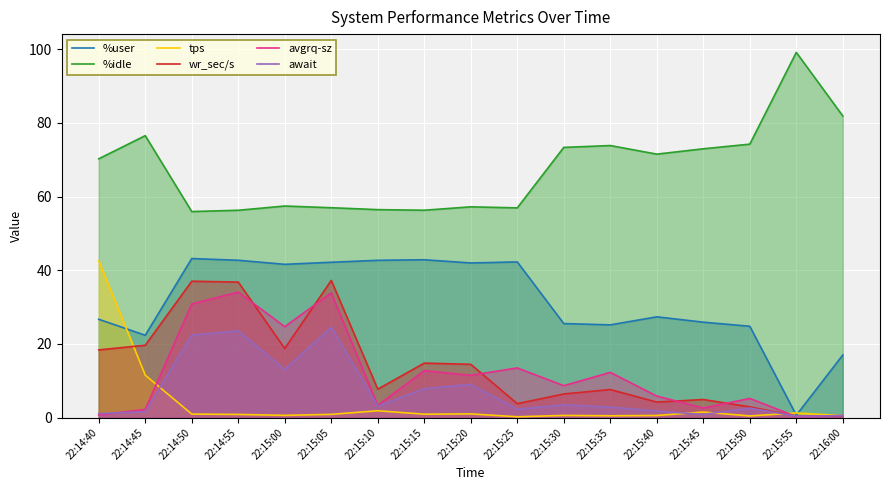

What is the difference between the maximum and minimum values in the %idle series?

43.2